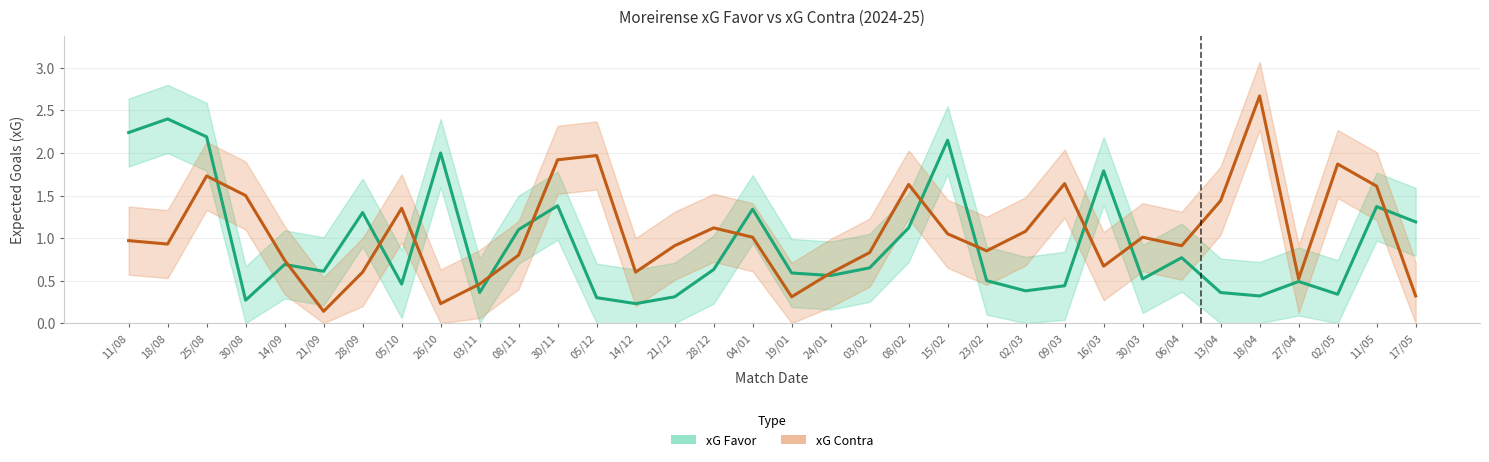

At how many categories does at least one series exceed 0?

34